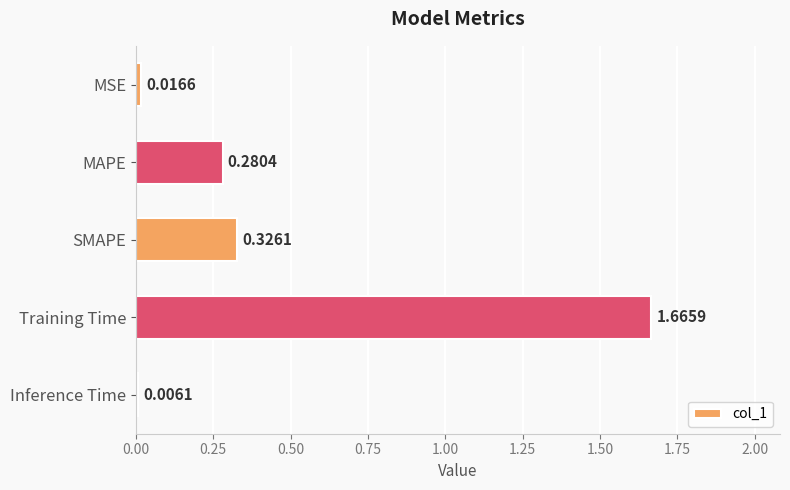

What is the change in value from SMAPE to Training Time?

+1.3